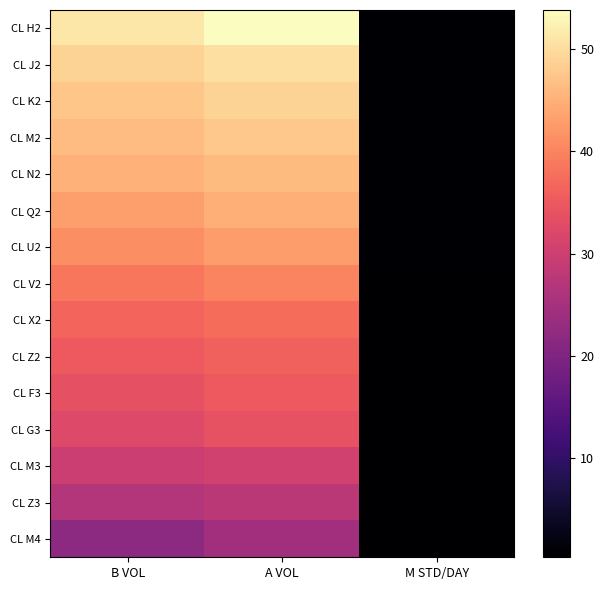

Reading right to left, extract all data points from this chart.

CL H2: M STD/DAY=0.6	A VOL=53.8	B VOL=51.2
CL J2: M STD/DAY=0.6	A VOL=50.3	B VOL=48.9
CL K2: M STD/DAY=0.6	A VOL=48.9	B VOL=47.5
CL M2: M STD/DAY=0.6	A VOL=47.6	B VOL=46.4
CL N2: M STD/DAY=0.6	A VOL=46.1	B VOL=45.1
CL Q2: M STD/DAY=0.6	A VOL=44.9	B VOL=43.1
CL U2: M STD/DAY=0.5	A VOL=42.8	B VOL=41.1
CL V2: M STD/DAY=0.5	A VOL=40.1	B VOL=38.7
CL X2: M STD/DAY=0.5	A VOL=37.3	B VOL=36.5
CL Z2: M STD/DAY=0.5	A VOL=35.9	B VOL=35.2
CL F3: M STD/DAY=0.4	A VOL=35.1	B VOL=33.7
CL G3: M STD/DAY=0.4	A VOL=34.0	B VOL=32.4
CL M3: M STD/DAY=0.4	A VOL=30.5	B VOL=29.7
CL Z3: M STD/DAY=0.3	A VOL=27.7	B VOL=26.7
CL M4: M STD/DAY=0.3	A VOL=24.4	B VOL=21.8